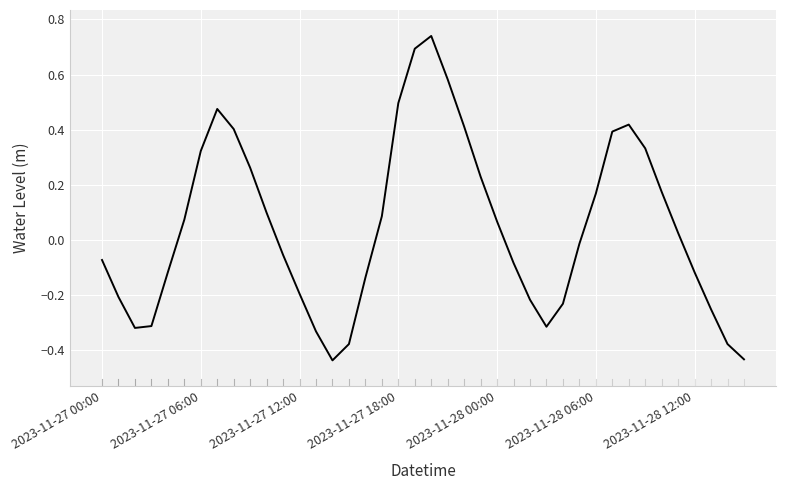

What is the difference between the maximum and minimum values?

1.2